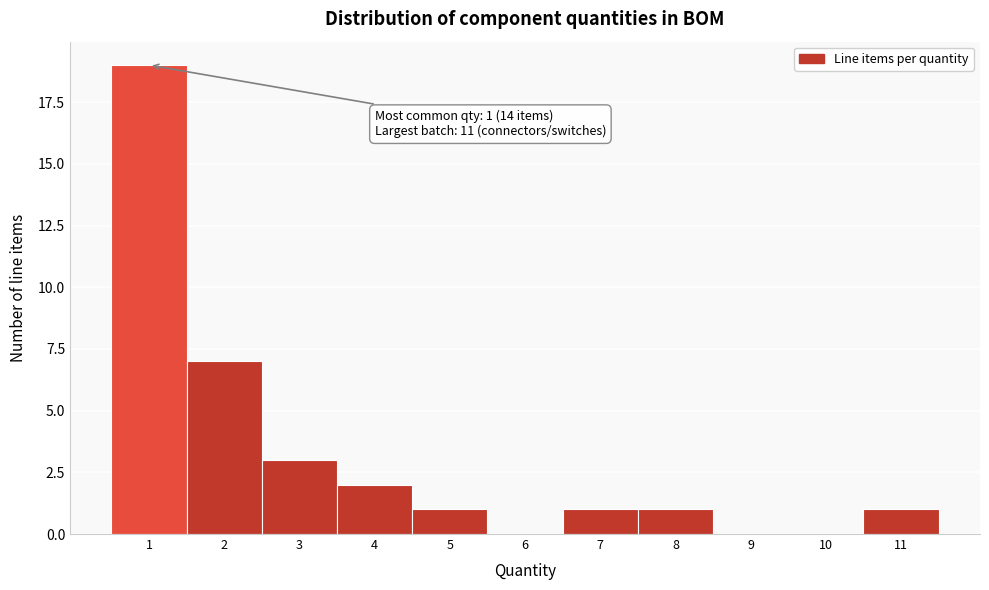

Which range on the x-axis has the tallest bar?

0.5 to 1.5